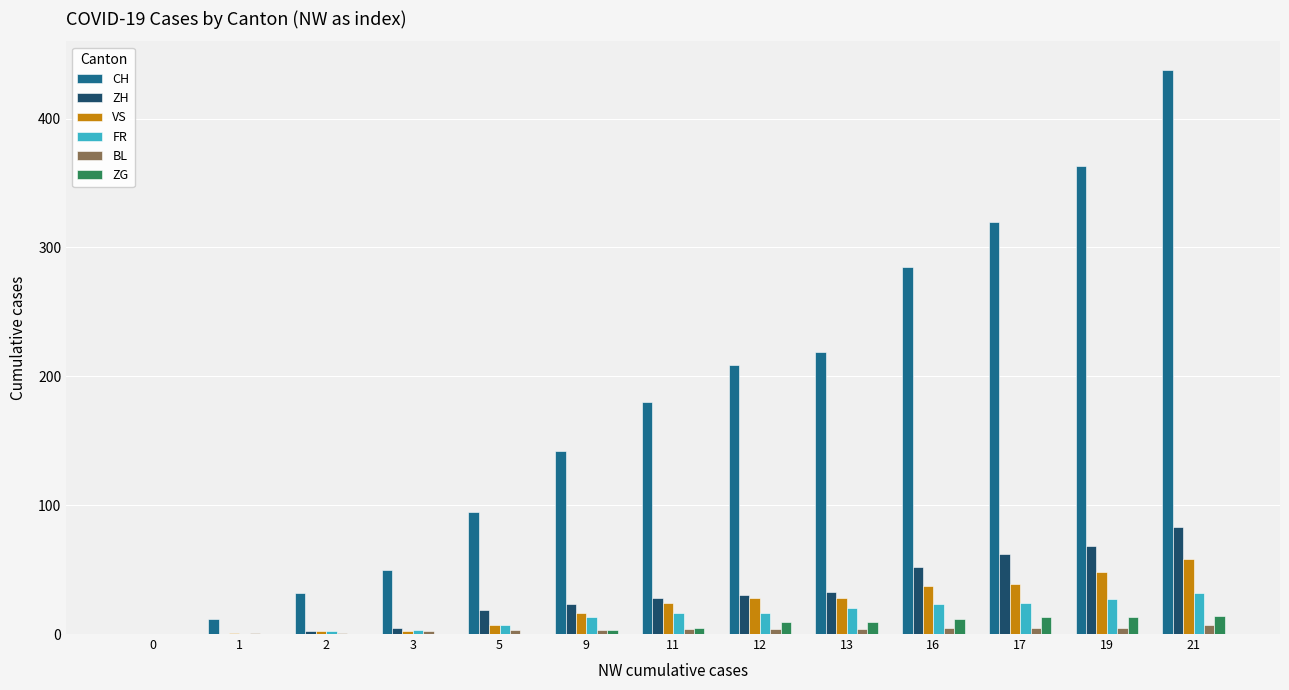

What is the sum of all ZH values?

405